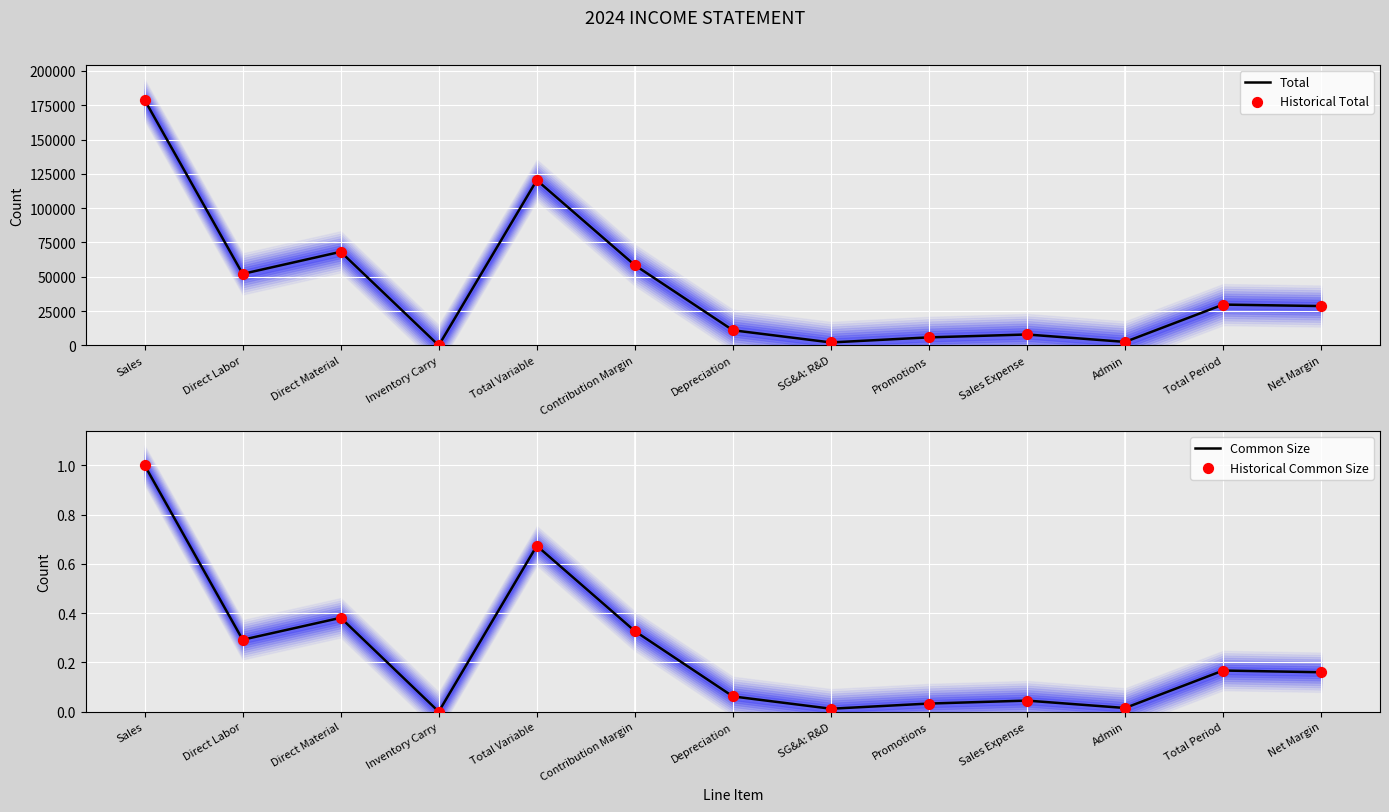

Which series has the widest spread of Y values?

Total